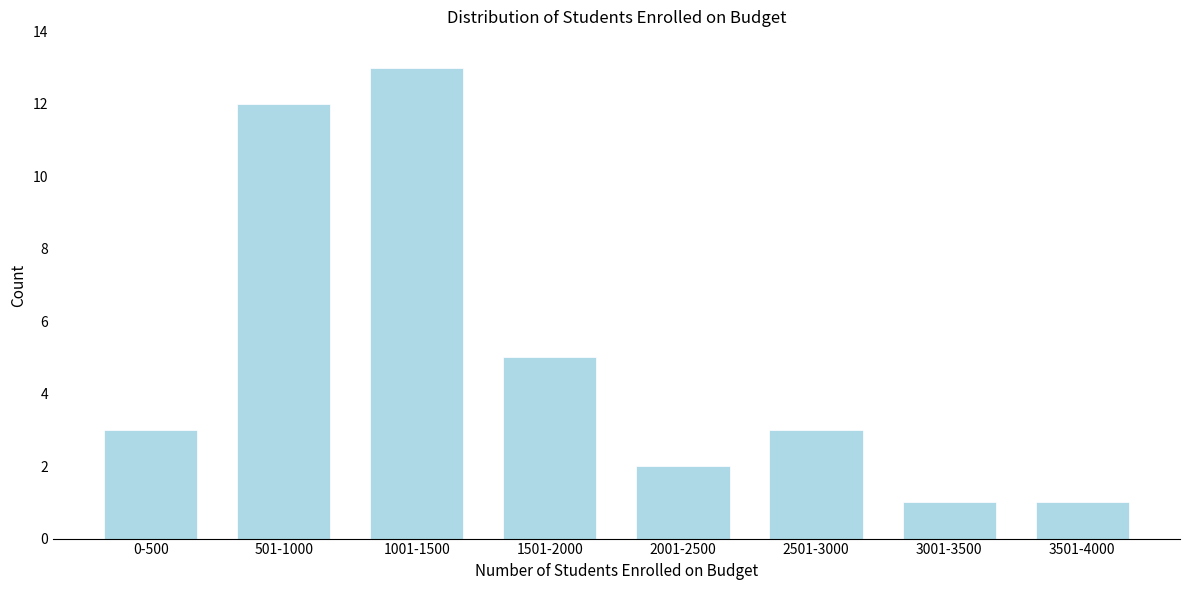

Reading left to right, extract all data points from this chart.

3	12	13	5	2	3	1	1